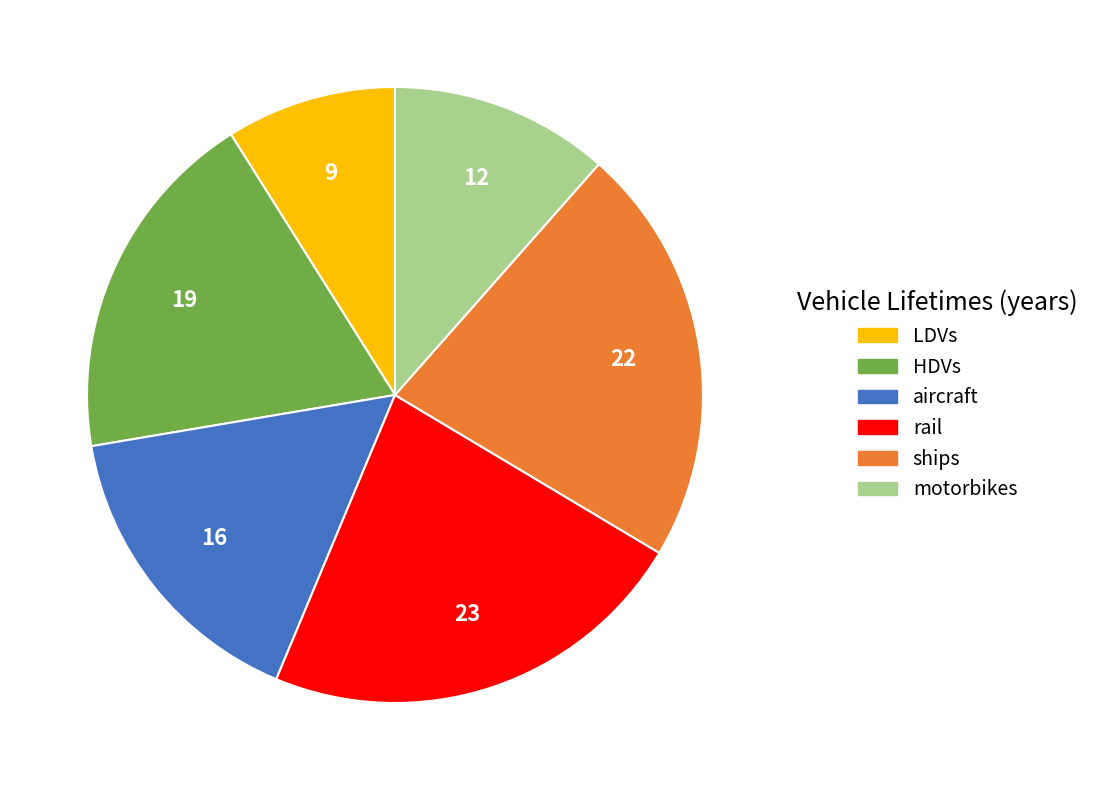

What is the ratio of the value at aircraft to the value at ships?

0.7